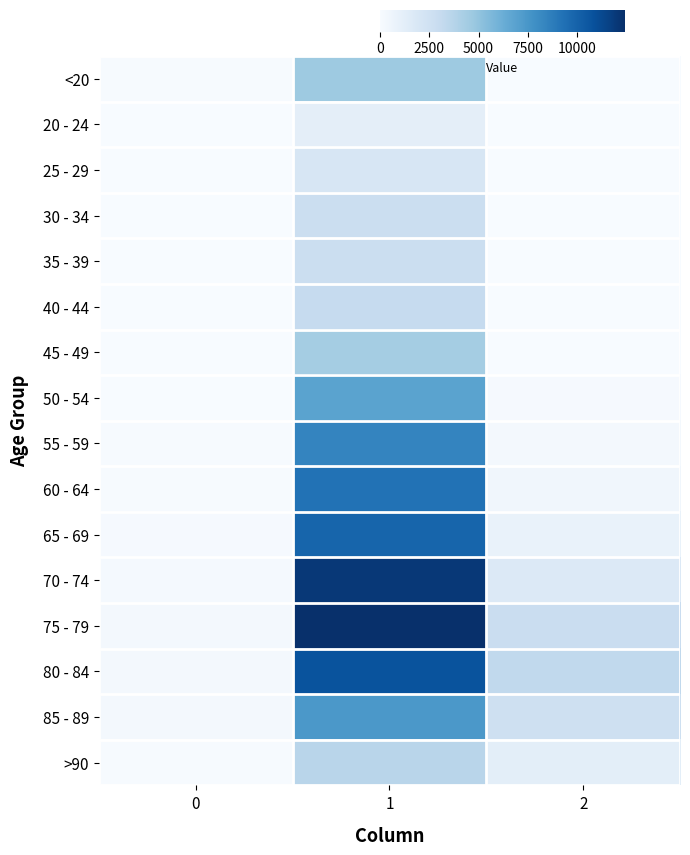

What is the spread (max minus min) of values at 2?

3270